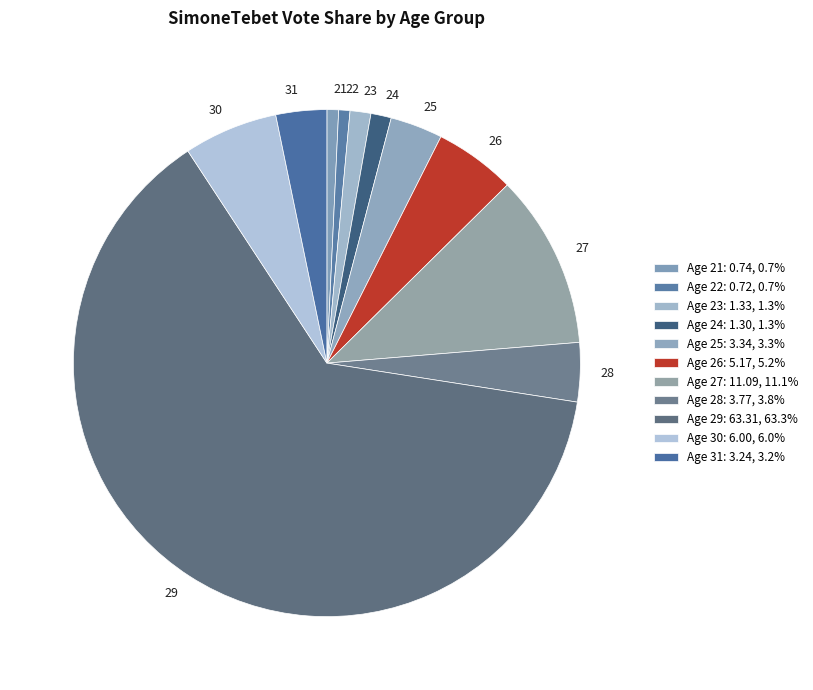

How many slices are in this pie chart?

11